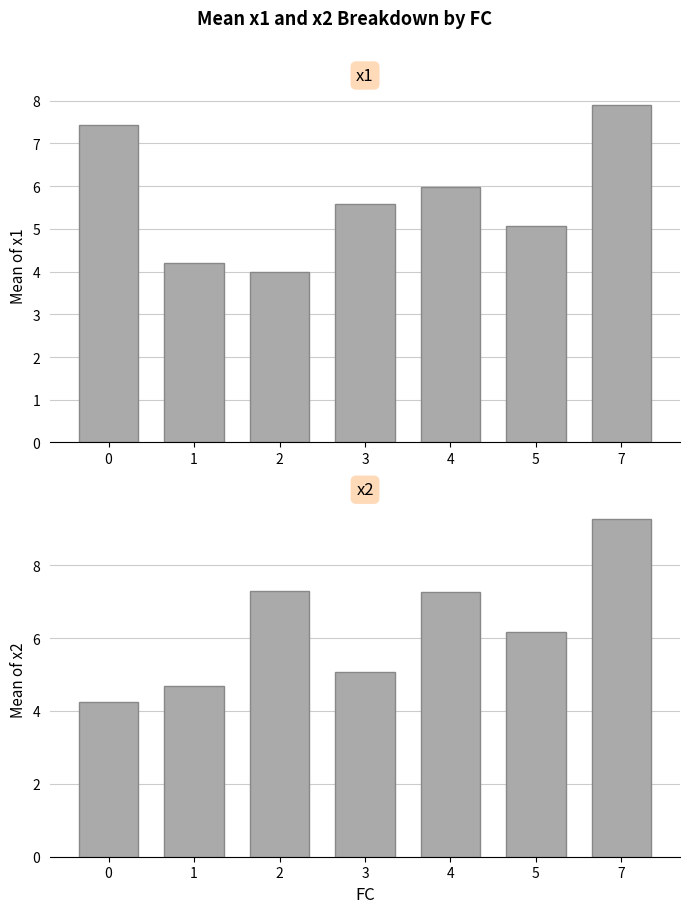

What is the sum of all x2 values?

44.0